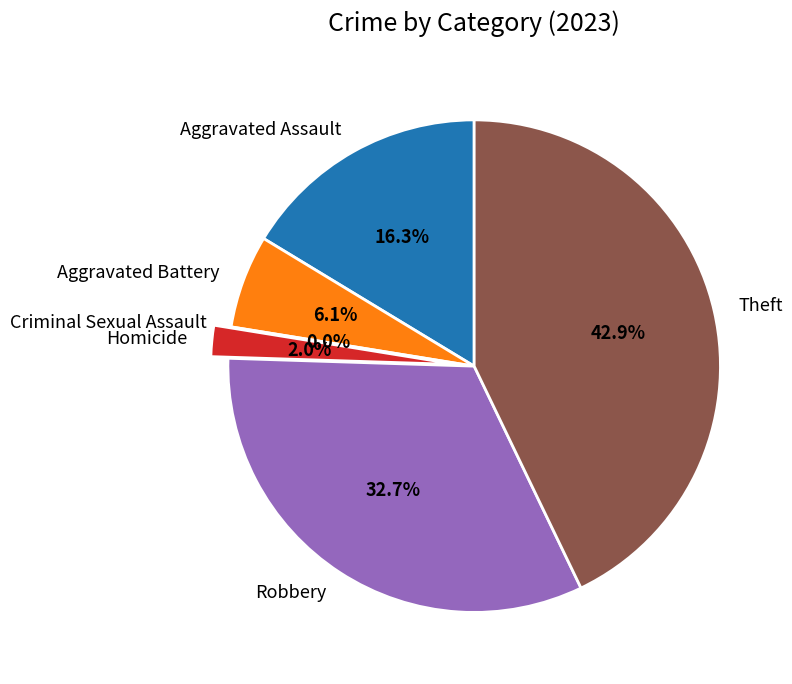

To the nearest percent, what portion does Aggravated Assault represent?

16%